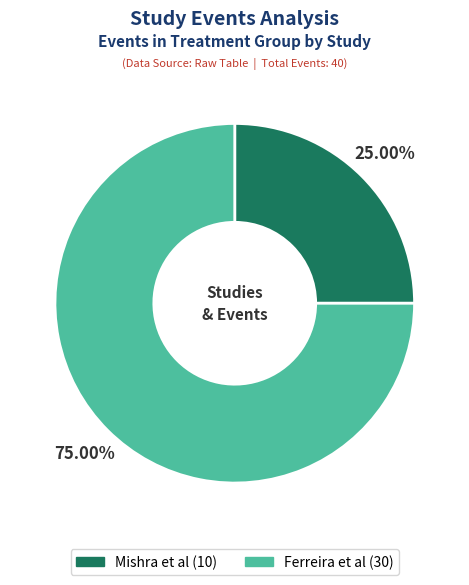

To the nearest percent, what percentage of the pie is Ferreira et al?

75%